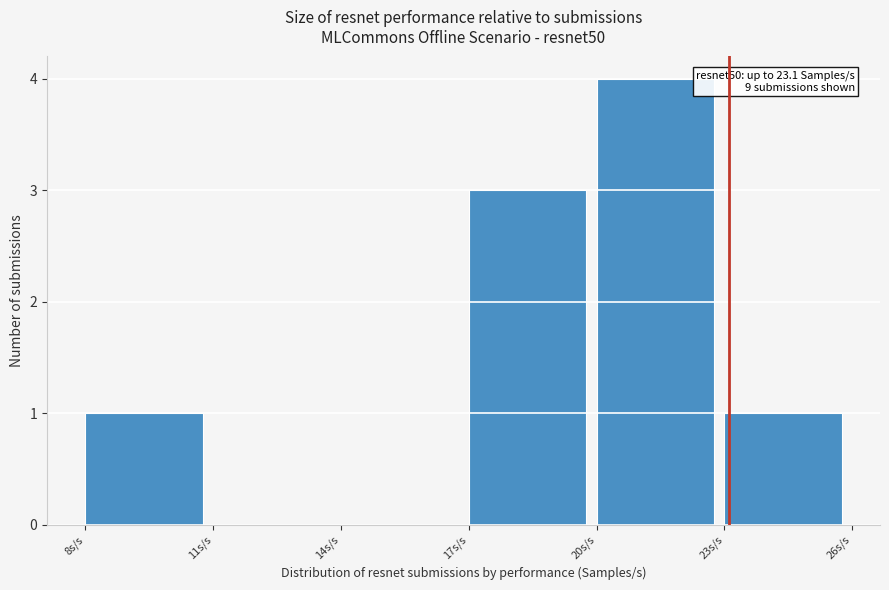

Over which range of the x-axis is the bar tallest?

20 to 23